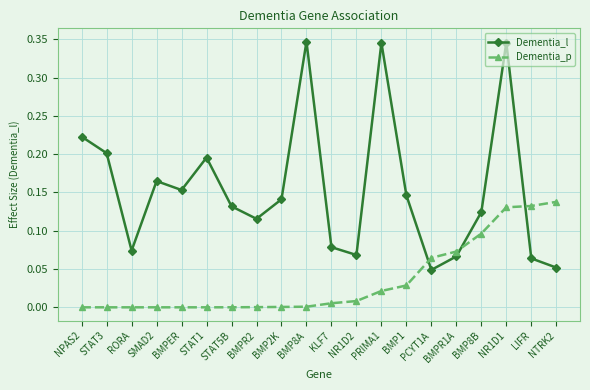

Which series has the largest total across all categories?

Dementia_l